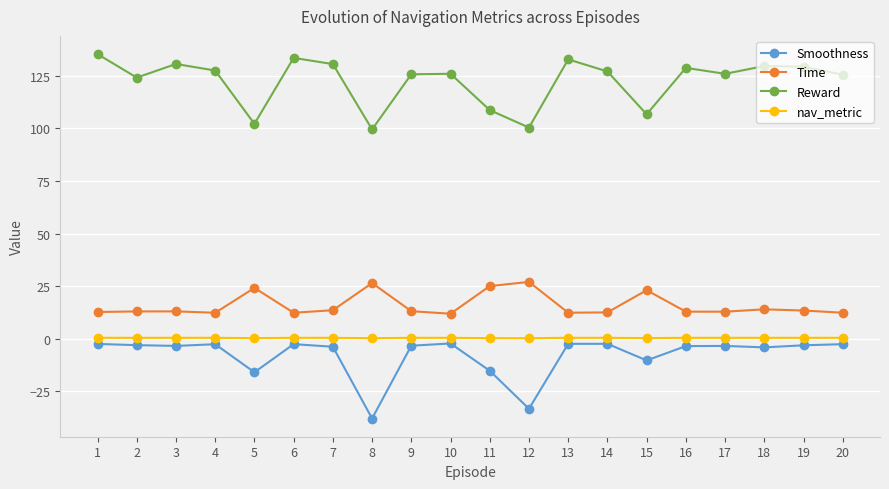

True or false: Reward and Time intersect in this chart.

False